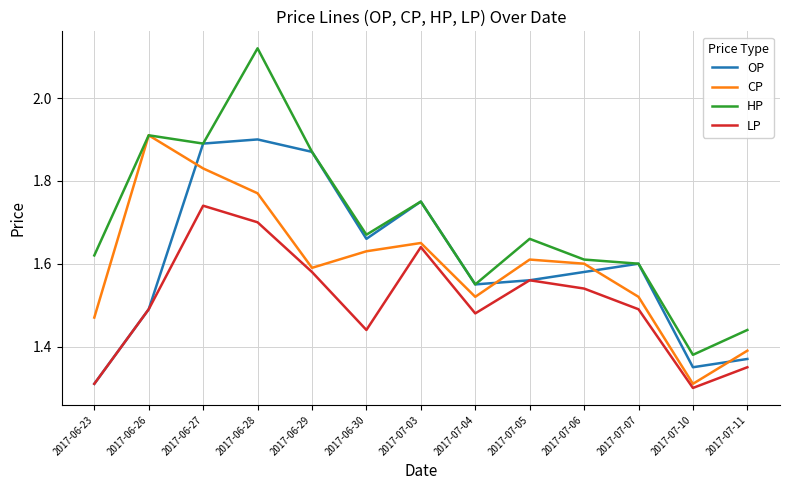

How many lines are shown in the chart?

4